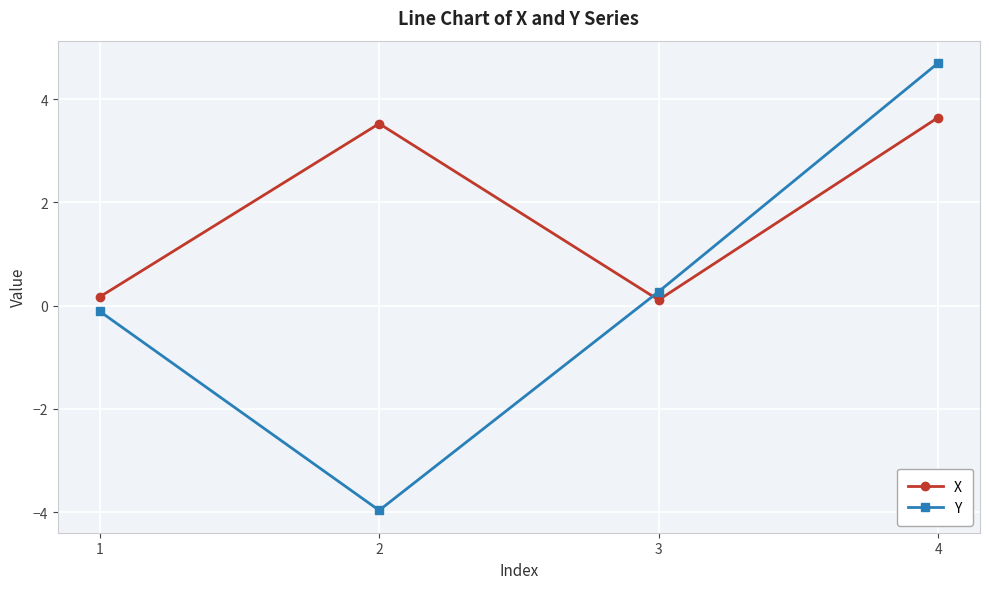

In Y, how many points are lower than both neighbors (excluding endpoints)?

1